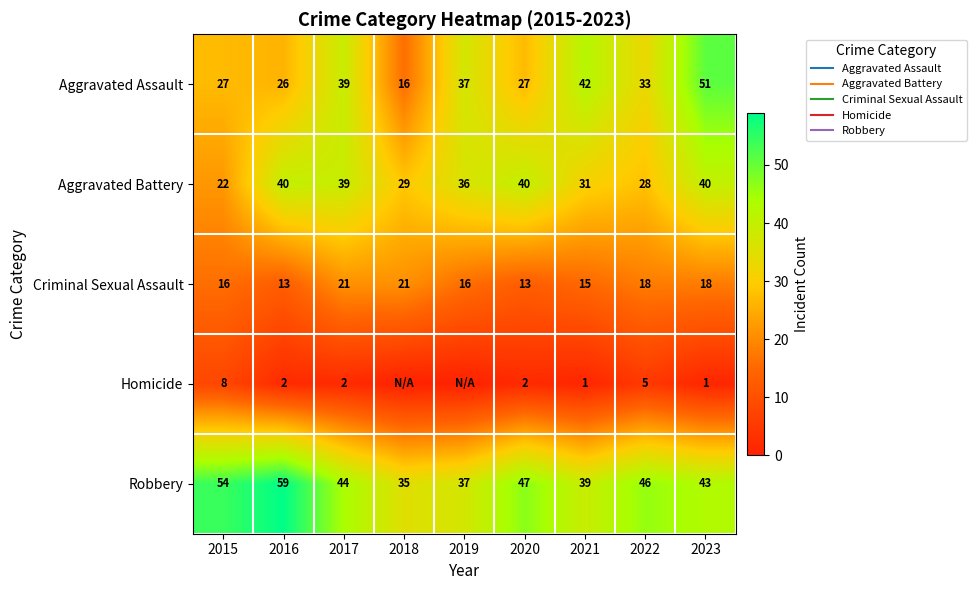

Is it true that Criminal Sexual Assault equals 15 at 2021?

True